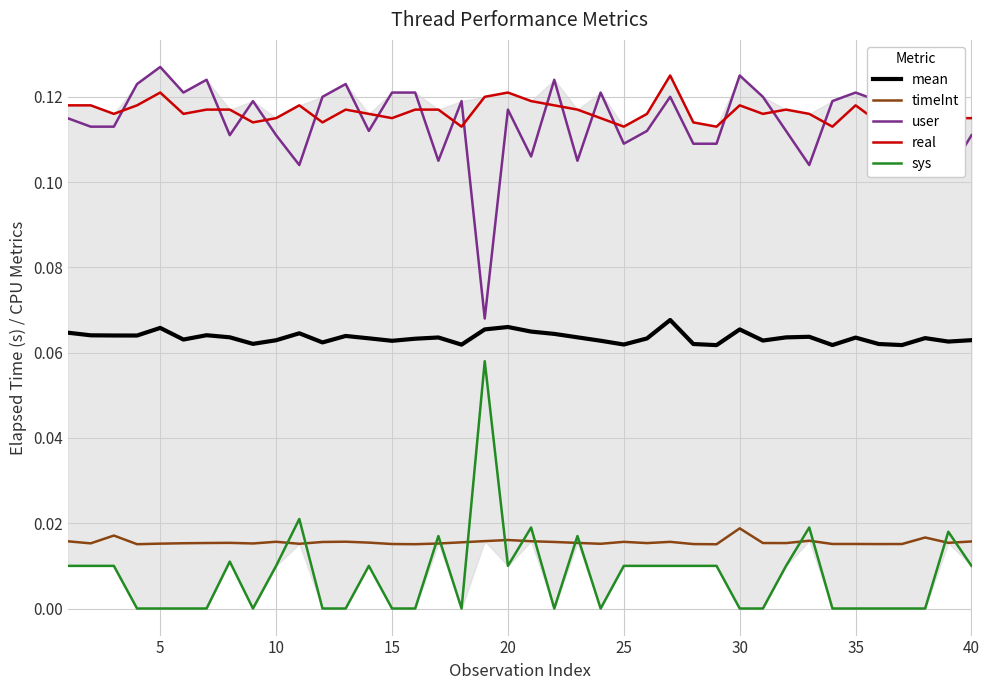

True or false: real and user cross at least once.

True